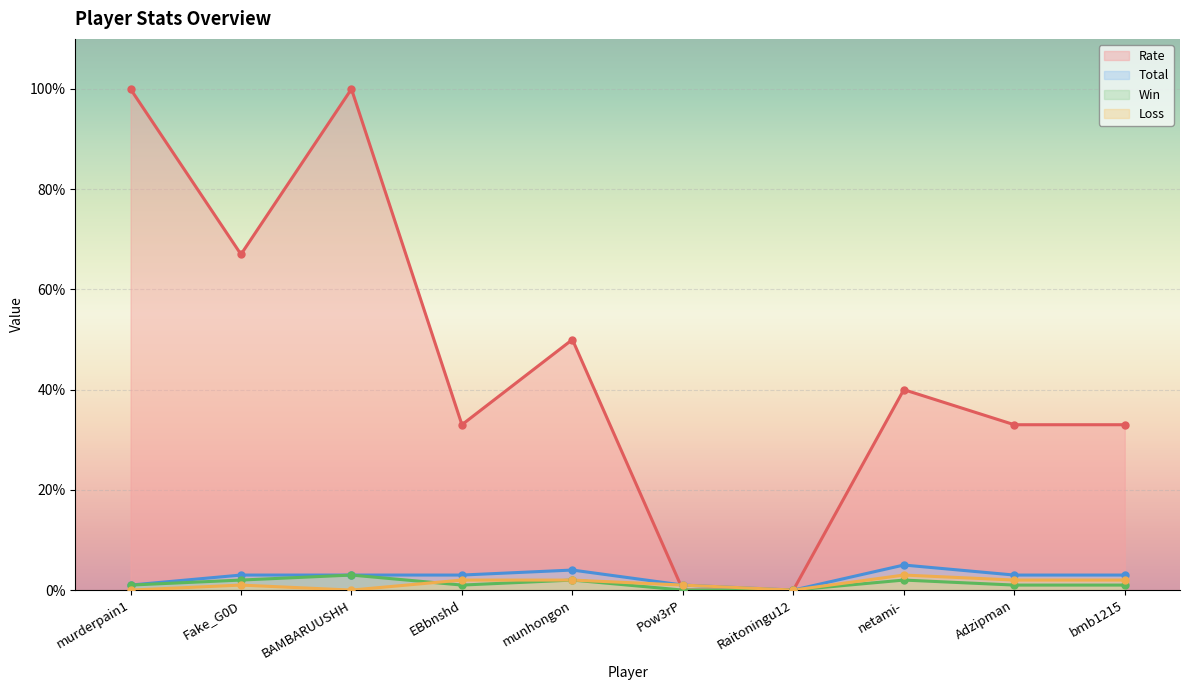

Count the Win values in the range 1 to 2.

7